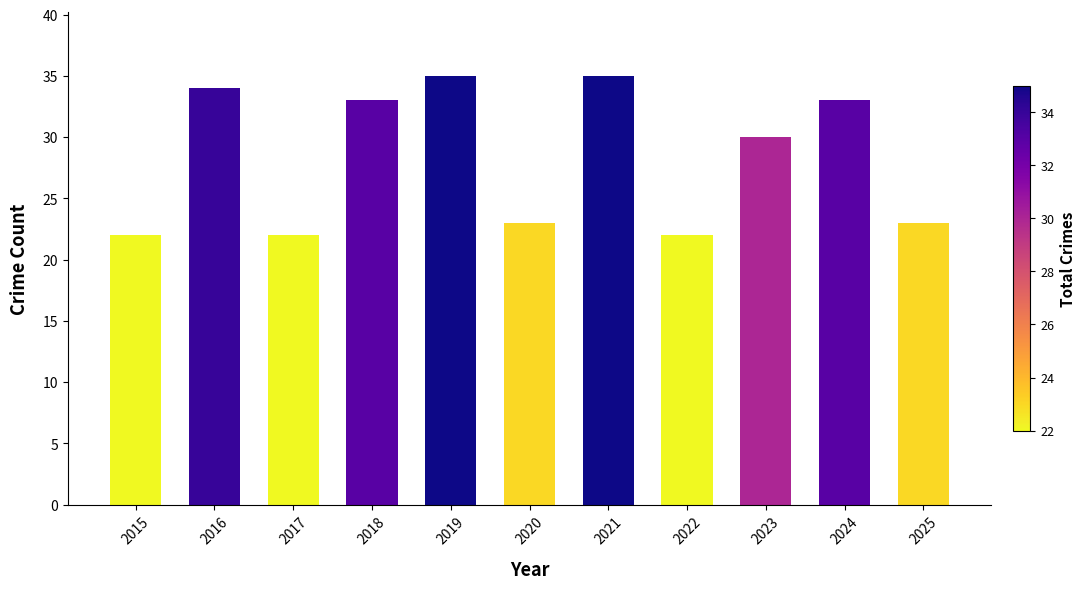

Is it true that the value at 2020 is 23?

True